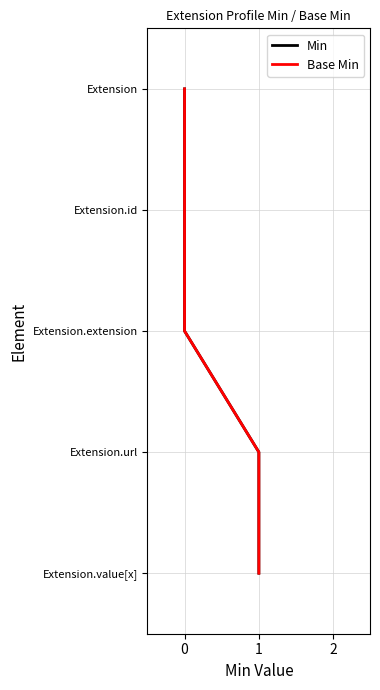

True or false: Base Min has a value of -1 at 1.

False